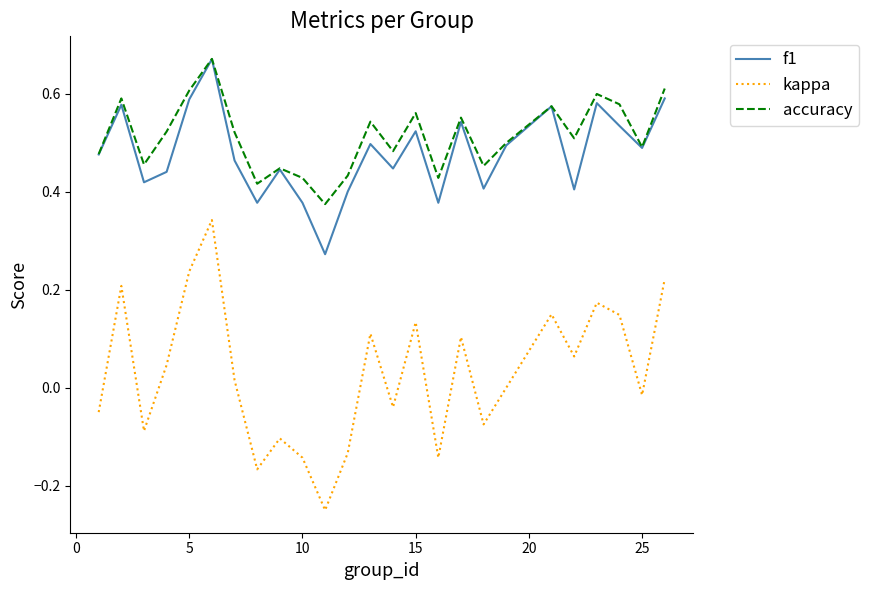

Count the number of data series in this chart.

3